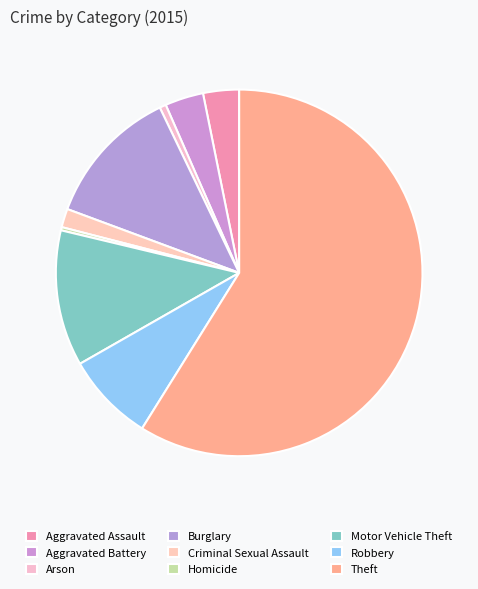

To the nearest percent, what is the combined percentage of Robbery and Theft?

67%